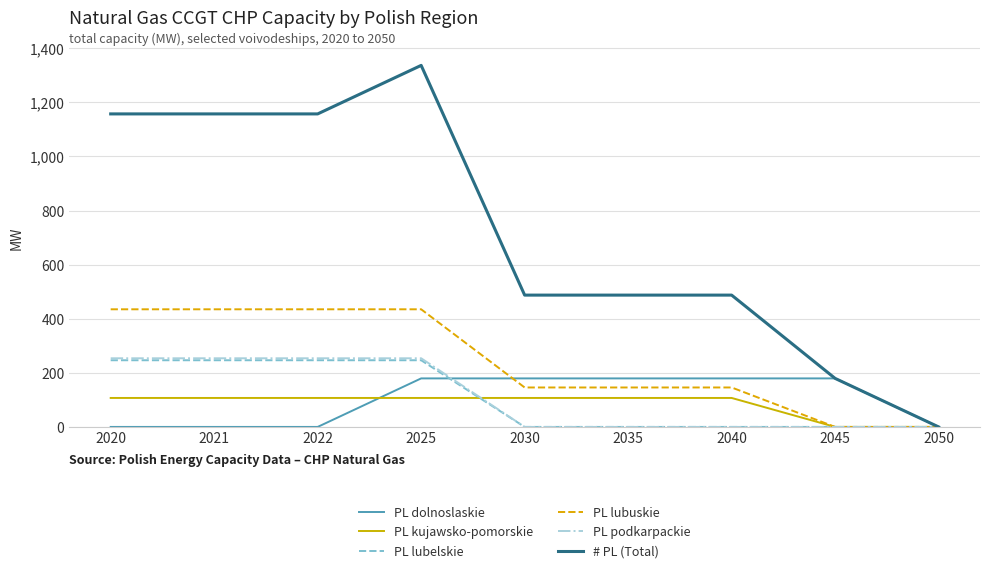

Reading left to right, list all the values displayed in this chart.

PL dolnoslaskie: 2020=0.0	2021=0.0	2022=0.0	2025=179.4	2030=179.4	2035=179.4	2040=179.4	2045=179.4	2050=0.0
PL kujawsko-pomorskie: 2020=107.1	2021=107.1	2022=107.1	2025=107.1	2030=107.1	2035=107.1	2040=107.1	2045=0.0	2050=0.0
PL lubelskie: 2020=246.5	2021=246.5	2022=246.5	2025=246.5	2030=0.0	2035=0.0	2040=0.0	2045=0.0	2050=0.0
PL lubuskie: 2020=434.9	2021=434.9	2022=434.9	2025=434.9	2030=145.8	2035=145.8	2040=145.8	2045=0.0	2050=0.0
PL podkarpackie: 2020=253.8	2021=253.8	2022=253.8	2025=253.8	2030=0.0	2035=0.0	2040=0.0	2045=0.0	2050=0.0
# PL (Total): 2020=1157.3	2021=1157.3	2022=1157.3	2025=1336.7	2030=487.3	2035=487.3	2040=487.3	2045=179.4	2050=0.0